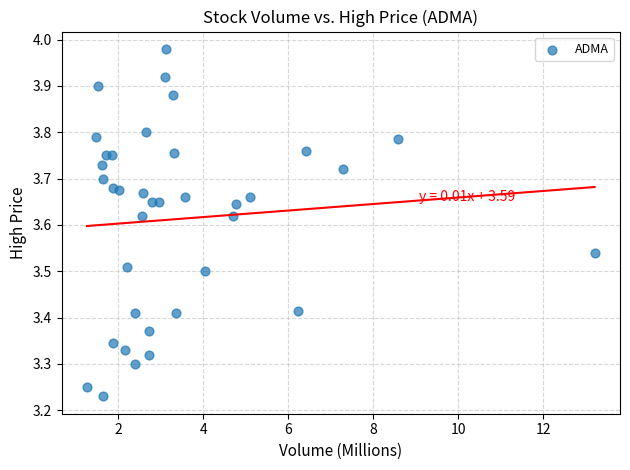

What is the range of X values (max minus min)?

11.9